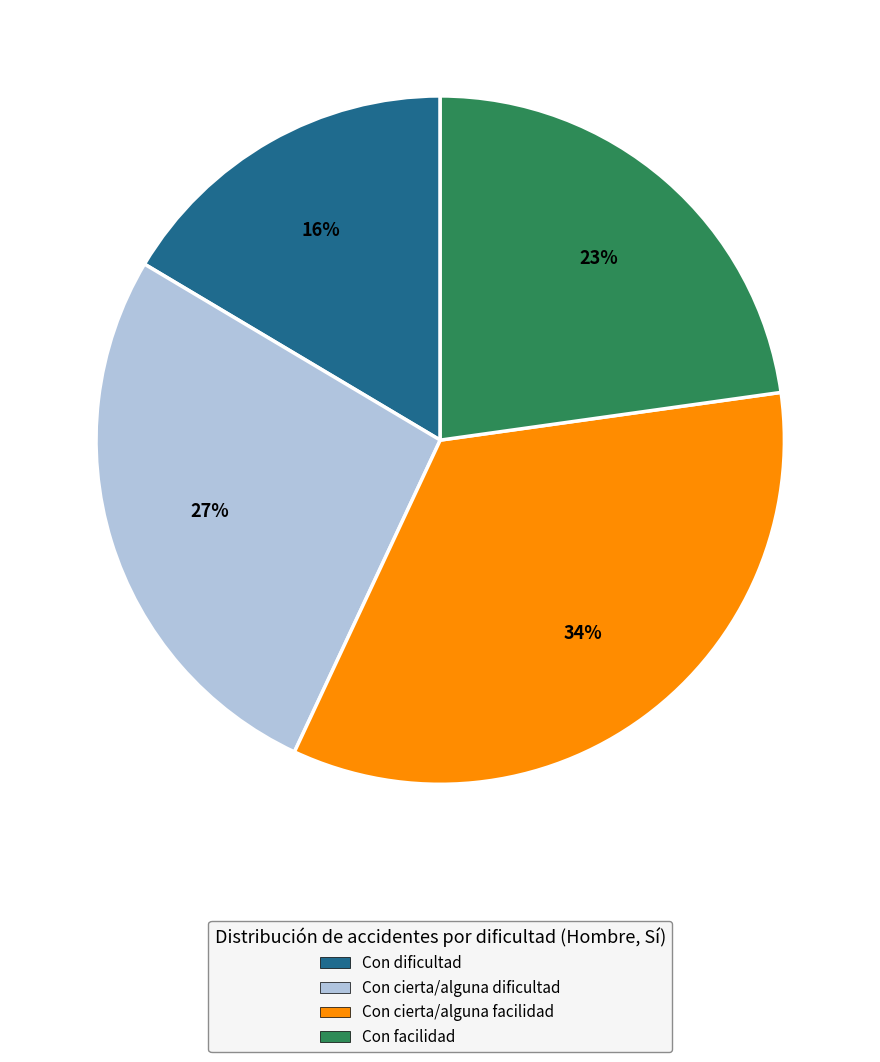

To the nearest percent, what portion does Con cierta/alguna facilidad represent?

34%